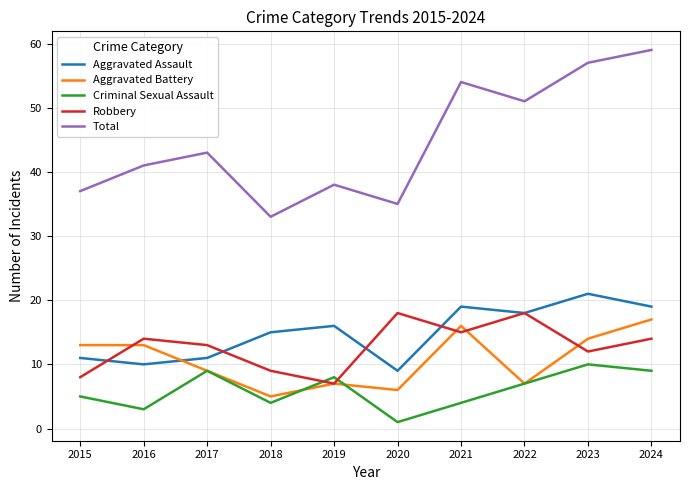

Count the number of categories in the chart.

10